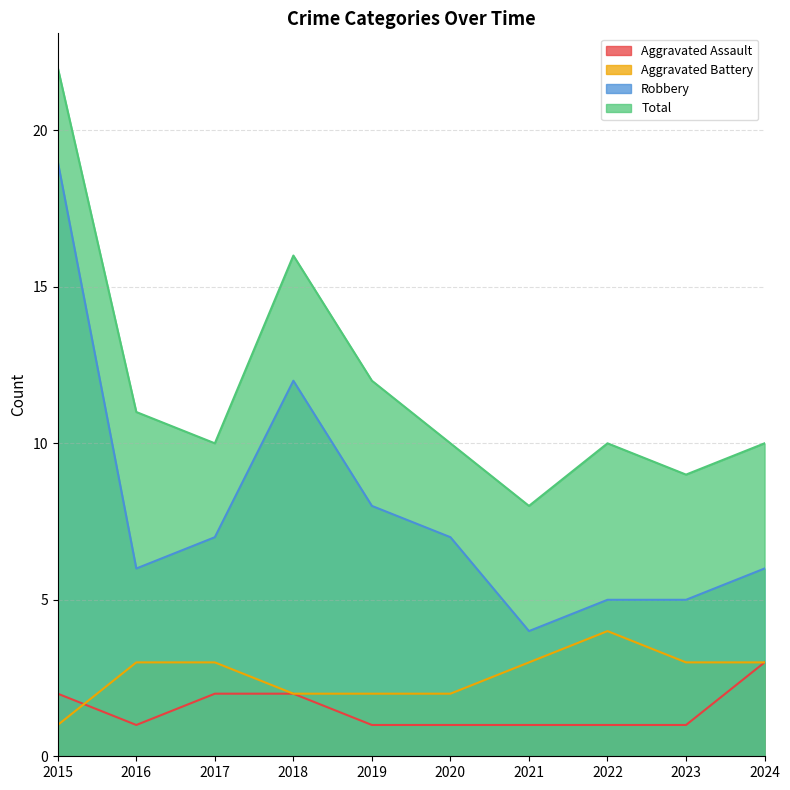

Which series ends up on top after the final intersection of Aggravated Assault and Aggravated Battery?

Aggravated Battery